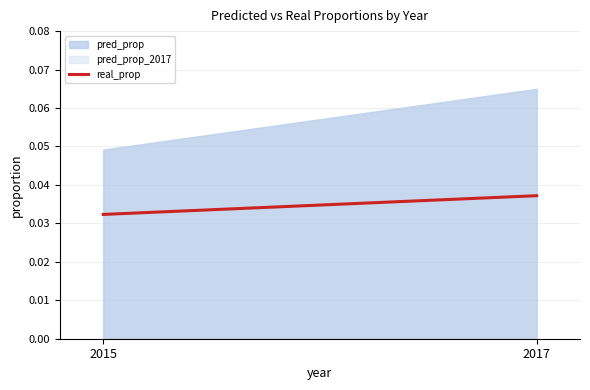

List the labels in order of value, smallest first.

2015, 2017